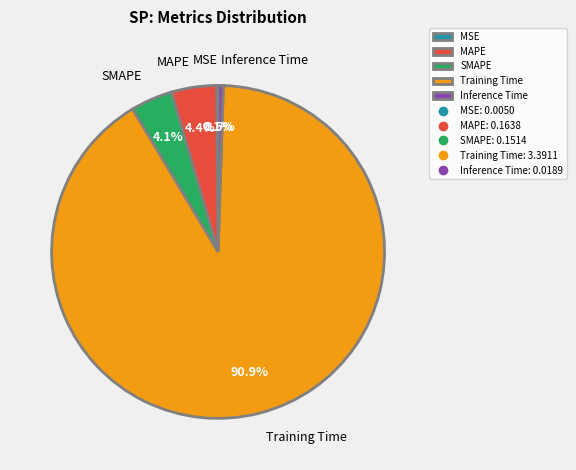

Is MAPE the majority of the pie?

No